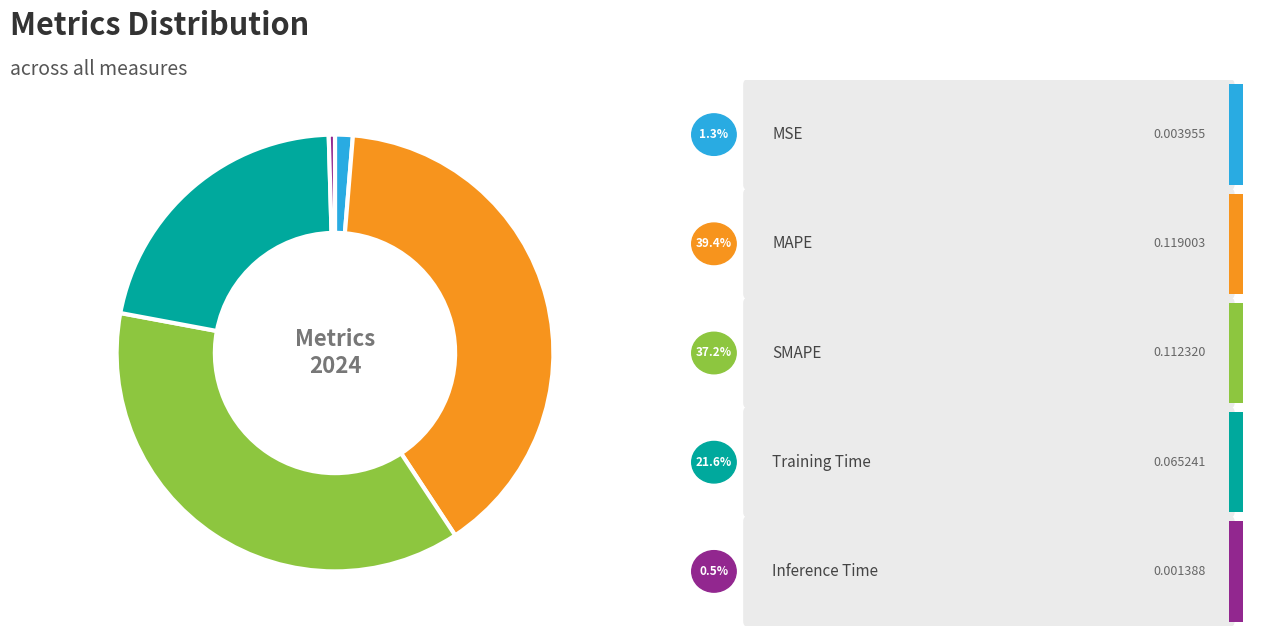

Does any single category account for the majority?

No